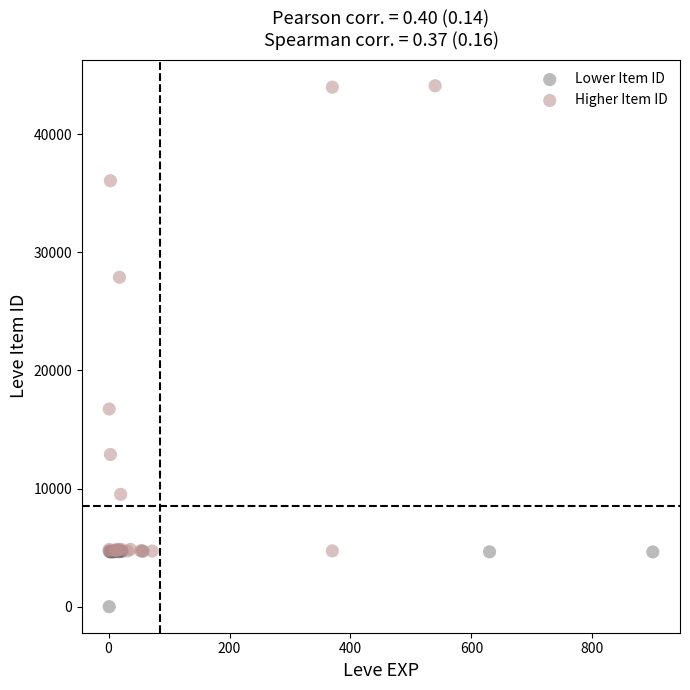

Which series reaches the maximum Y coordinate?

Higher Item ID